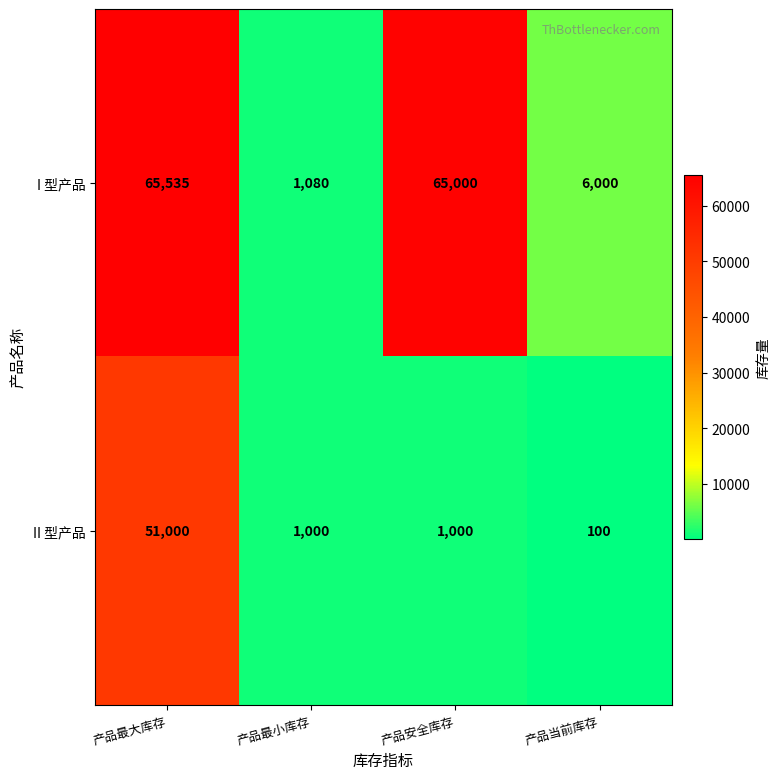

Reading left to right, what are all the values shown in this chart?

I 型产品: 产品最大库存=65535	产品最小库存=1080	产品安全库存=65000	产品当前库存=6000
II 型产品: 产品最大库存=51000	产品最小库存=1000	产品安全库存=1000	产品当前库存=100